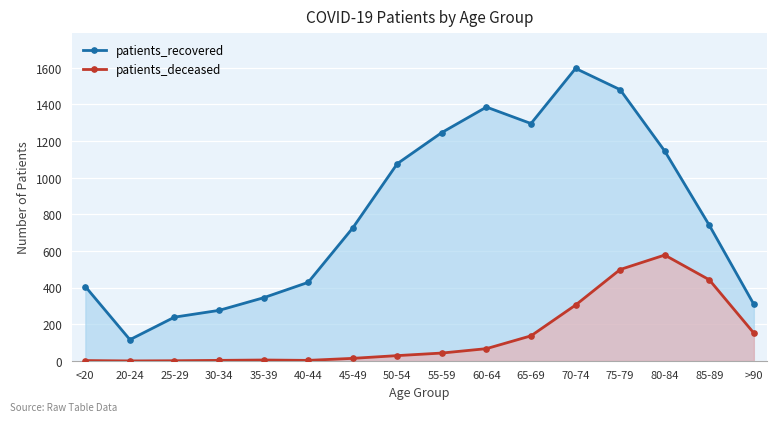

Which series has the largest total across all categories?

patients_recovered